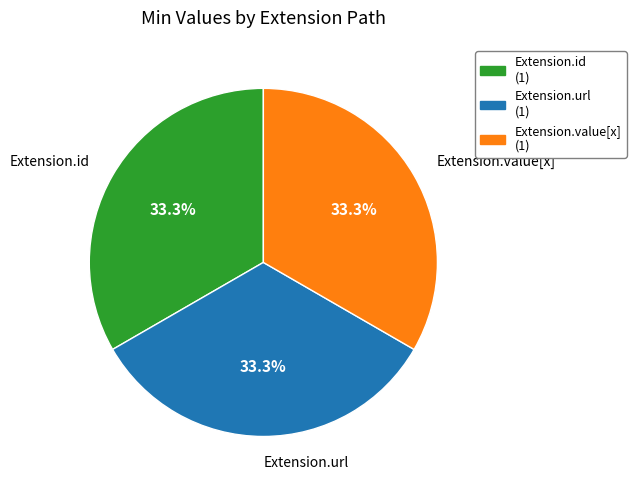

How much of the chart is everything except Extension.id?

66.7%